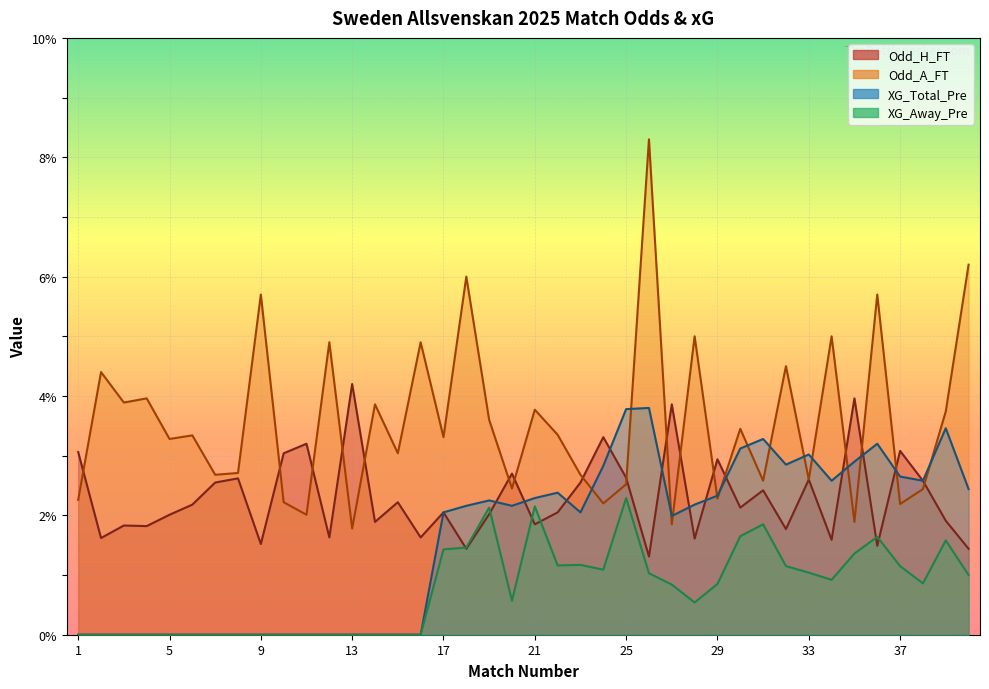

What is the sum of the XG_Total_Pre values at 38 and 4?

2.6